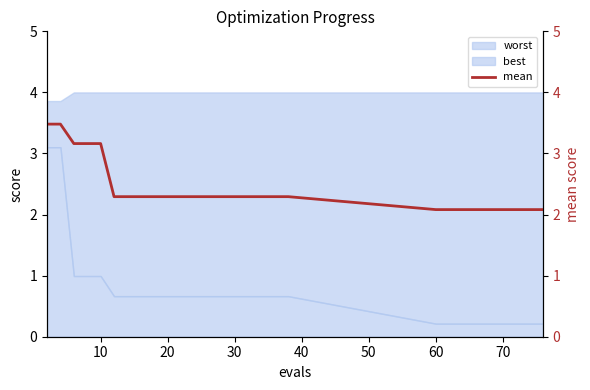

Reading left to right, transcribe all the data shown in this chart.

3.5	3.5	3.2	3.2	3.2	2.3	2.3	2.3	2.3	2.3	2.3	2.3	2.3	2.3	2.3	2.3	2.3	2.3	2.3	2.3	2.1	2.1	2.1	2.1	2.1	2.1	2.1	2.1	2.1	2.1